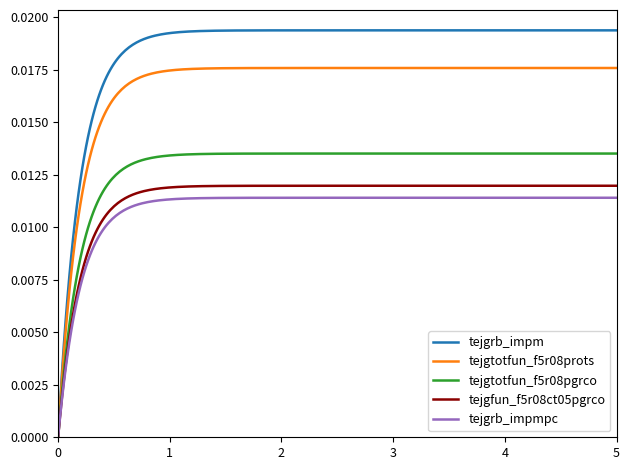

Which series has the largest total across all categories?

tejgrb_impm